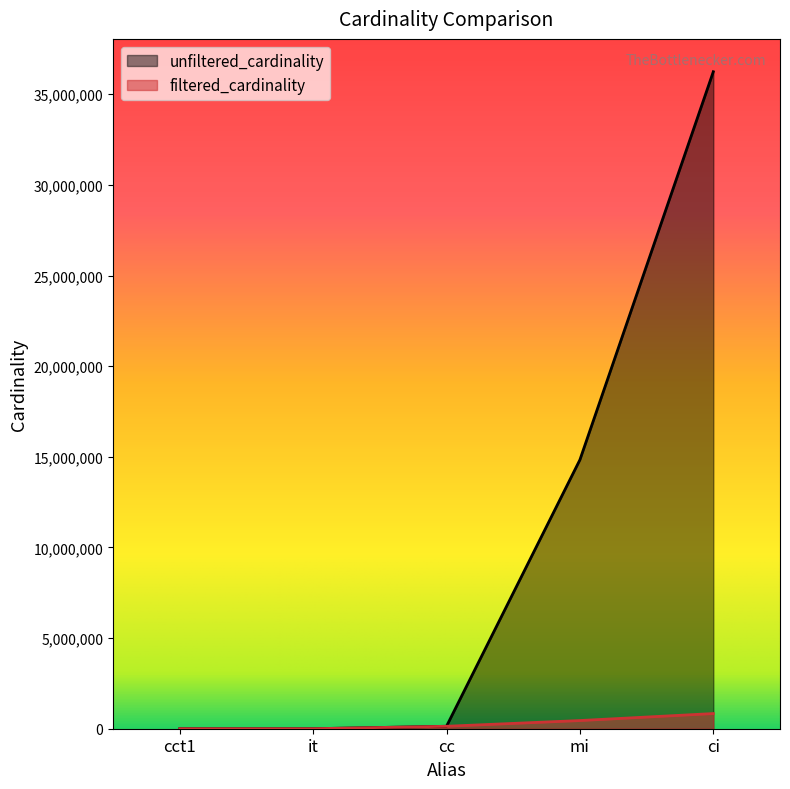

Rank the categories by unfiltered_cardinality value from lowest to highest.

cct1, it, cc, mi, ci